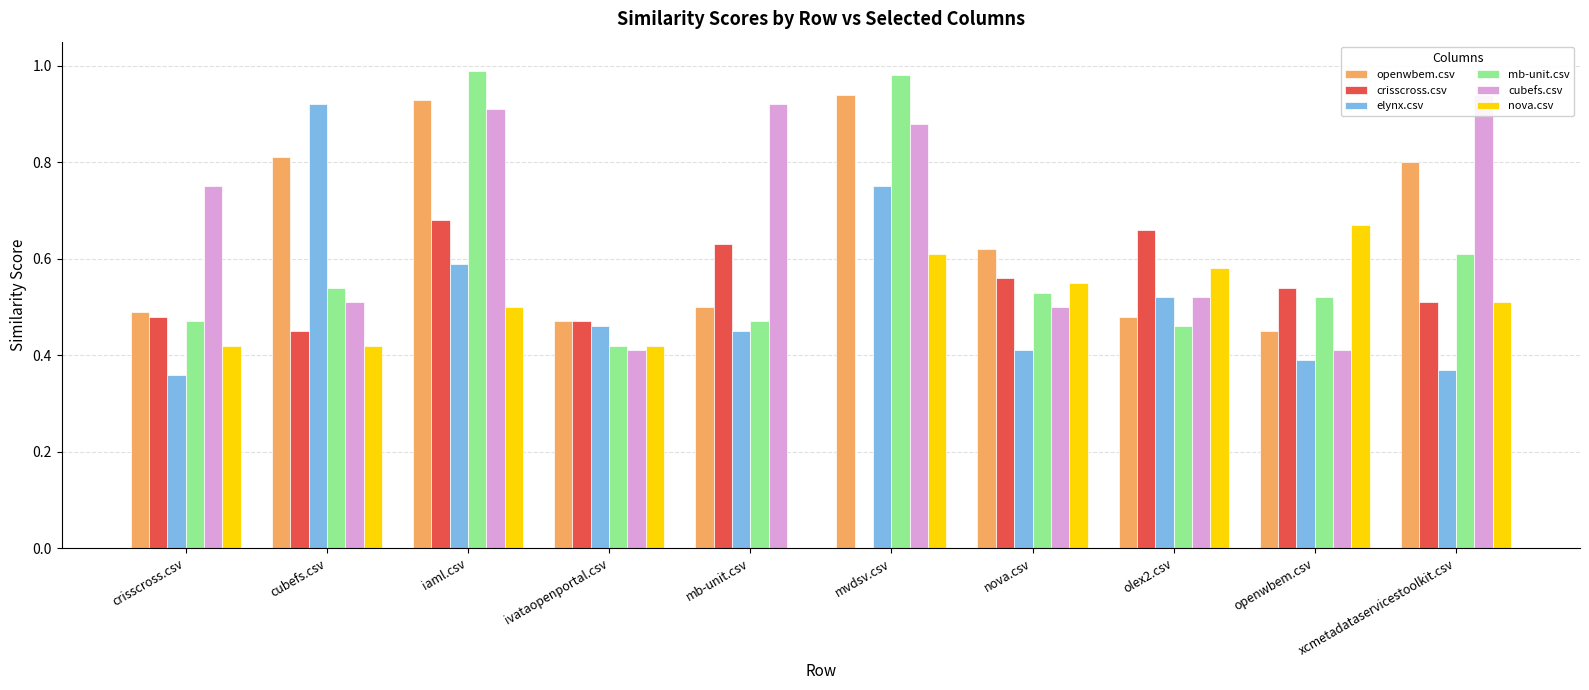

What is the difference between the elynx.csv values at cubefs.csv and crisscross.csv?

0.6